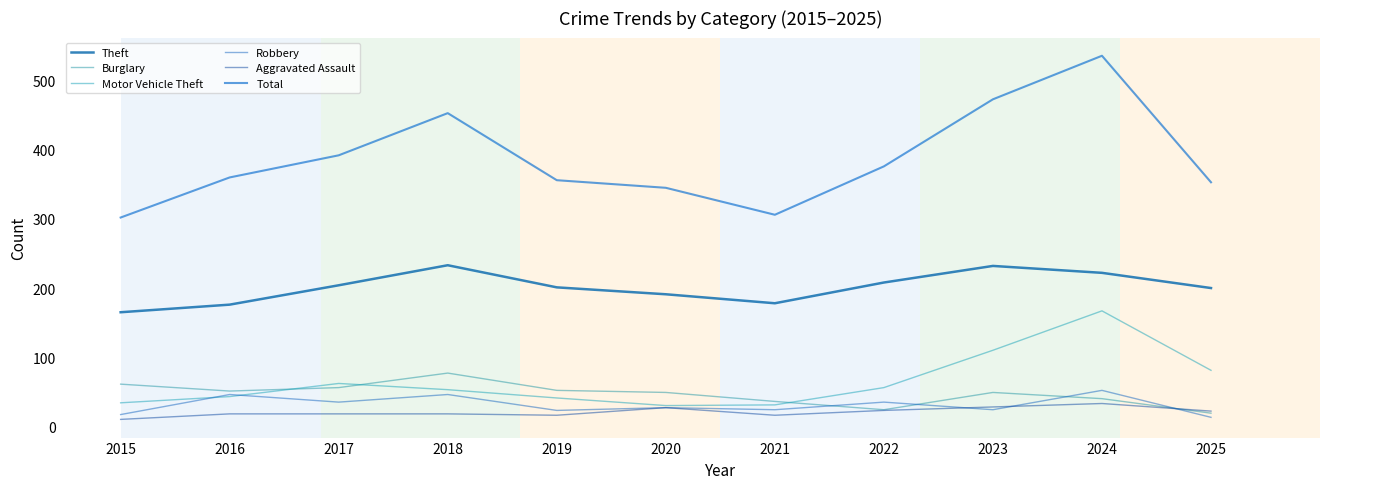

How many lines are shown in the chart?

6